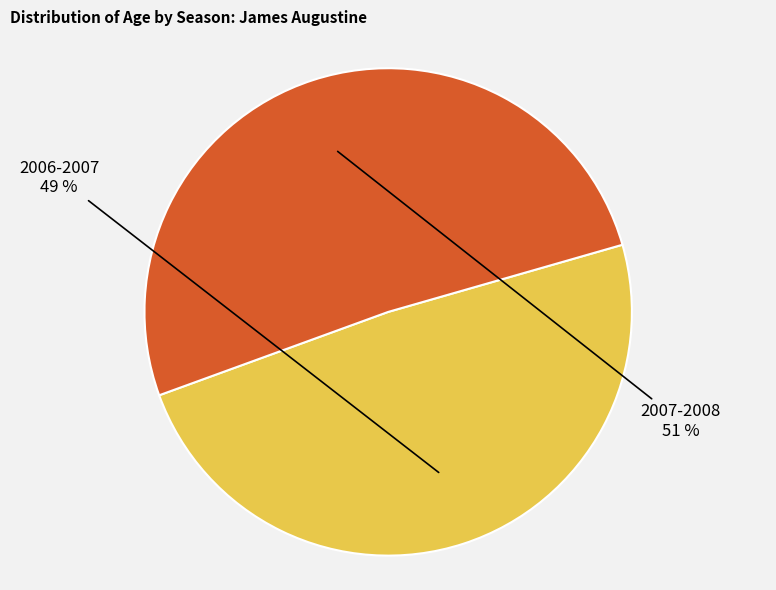

Is the sum of 2007-2008 and 2006-2007 greater than half?

Yes